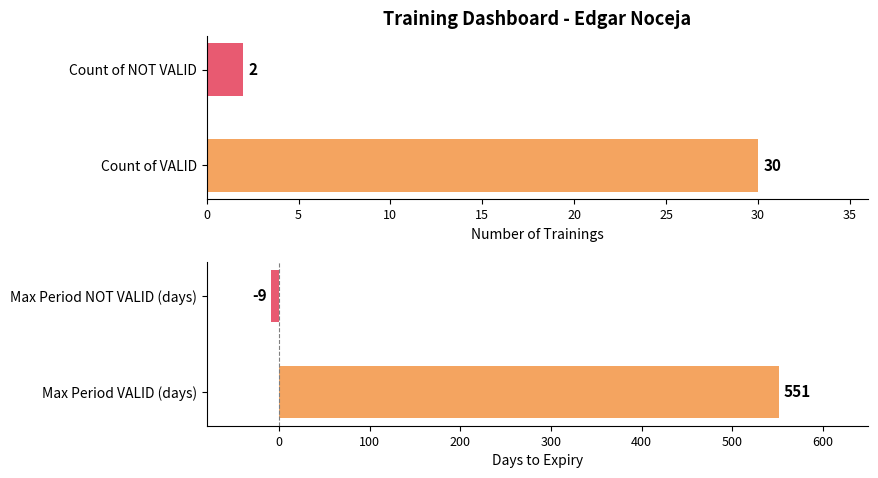

Count the Period to Expire values in the range -9 to 551.

2